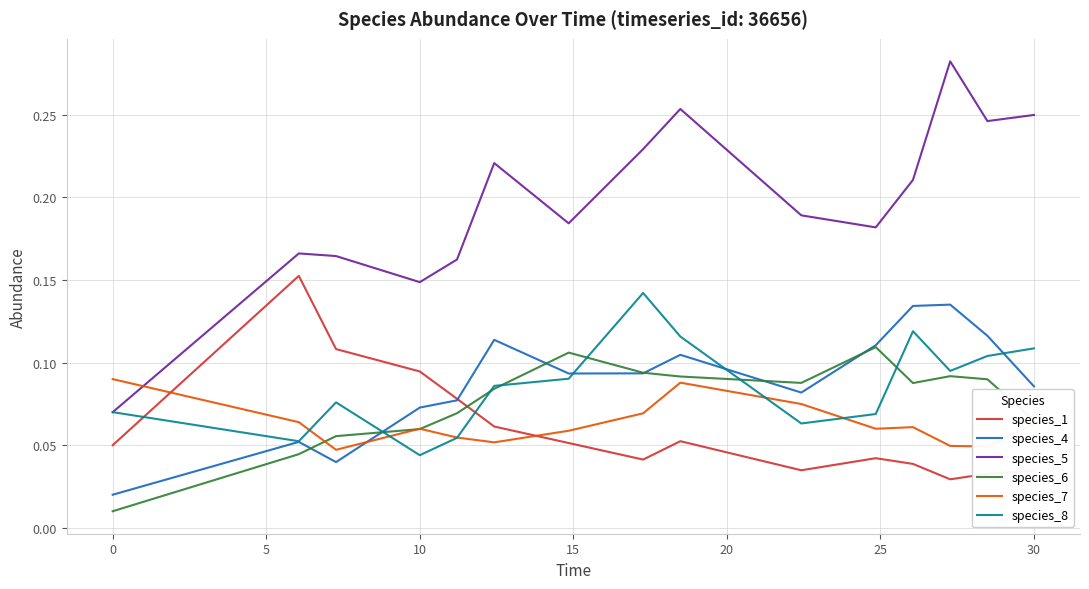

True or false: species_5 and species_7 cross at least once.

True